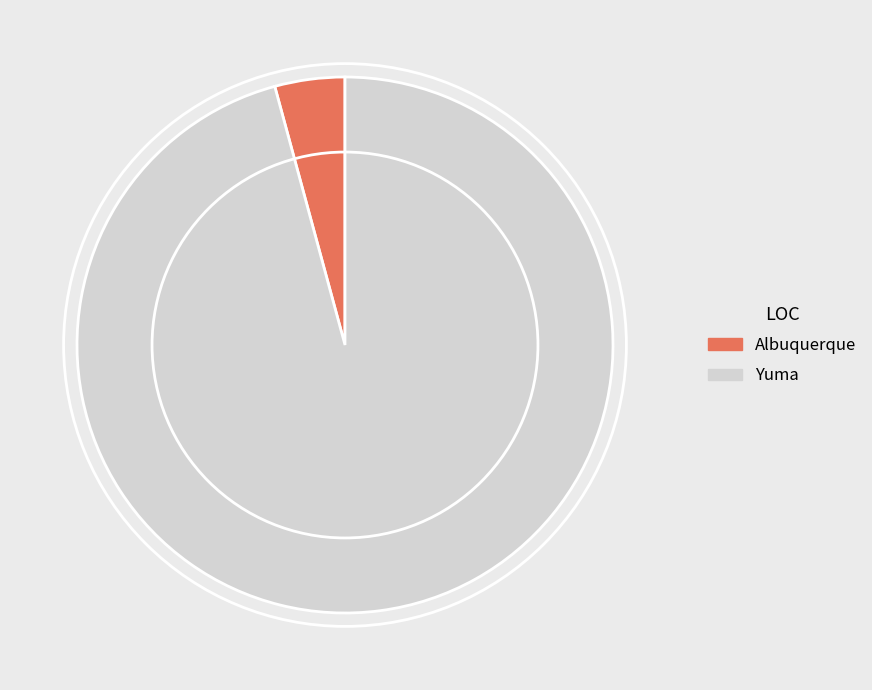

Rank the categories by value from highest to lowest.

Yuma, Albuquerque